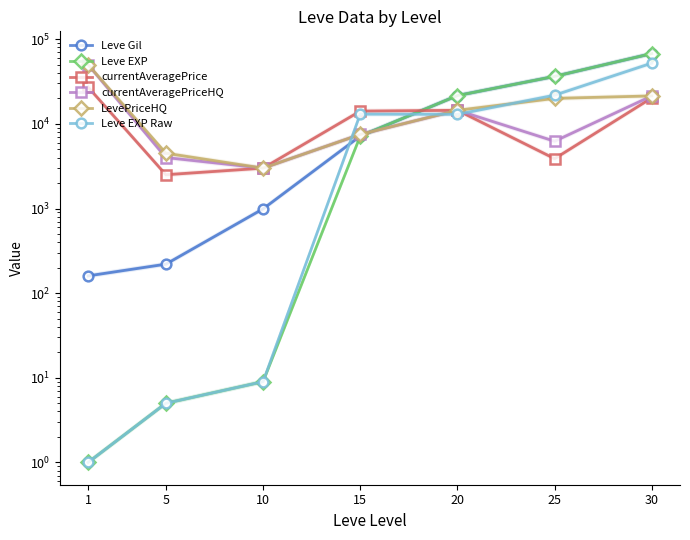

Which series changed the most between 25 and 30?

Leve Gil